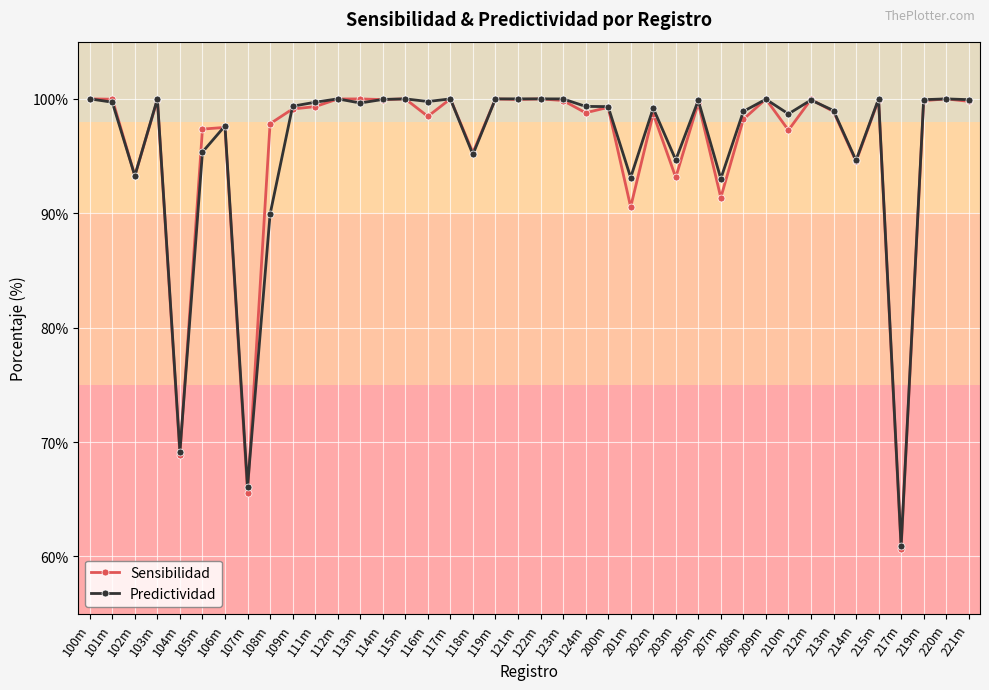

Where is the first local minimum for Sensibilidad?

102m